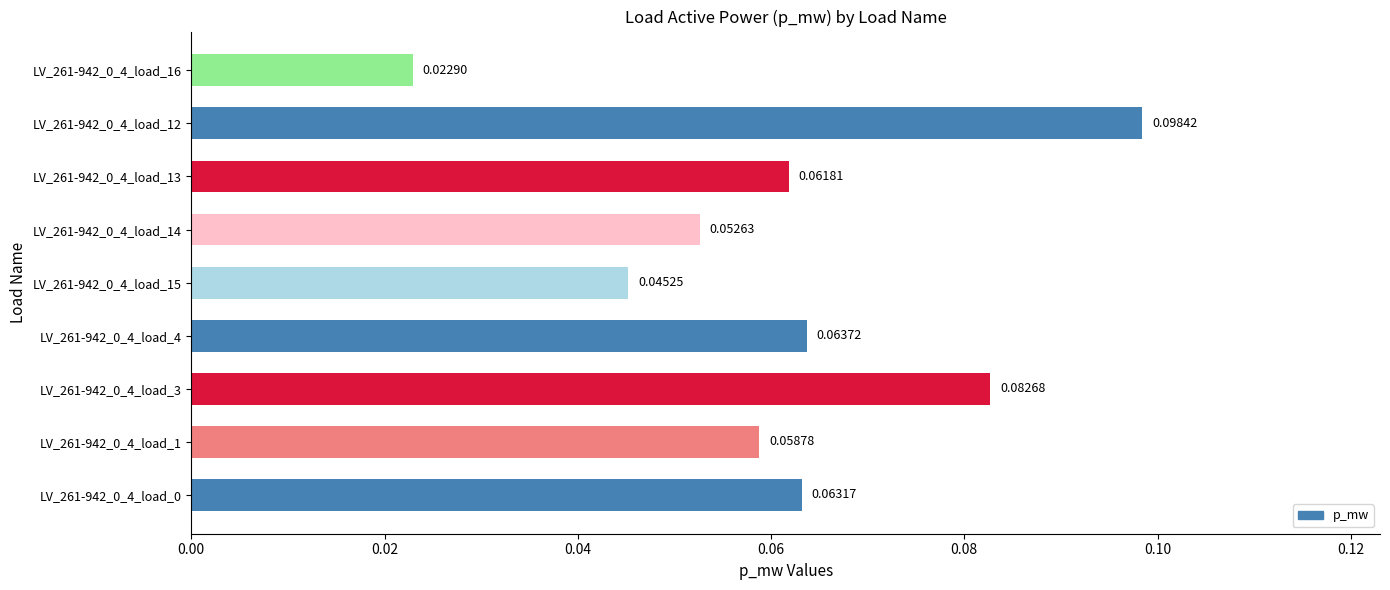

What is the sum of all values?

0.5